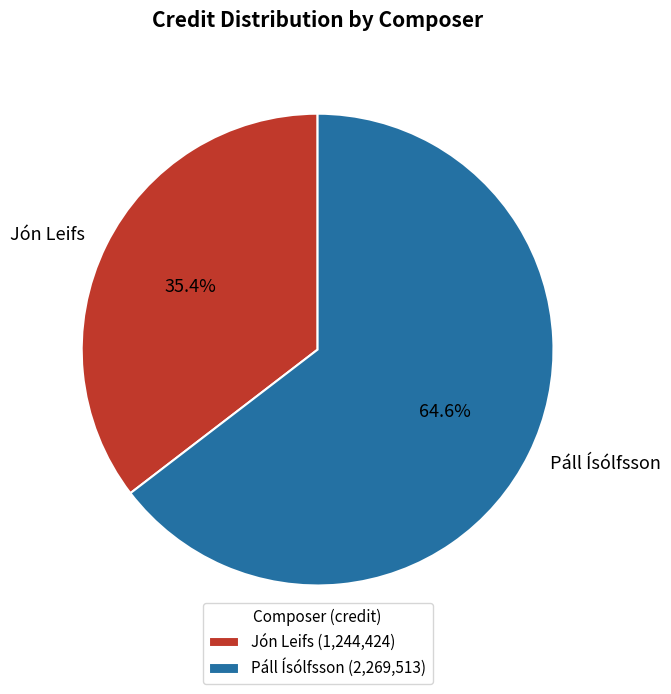

Count the number of slices in the pie.

2